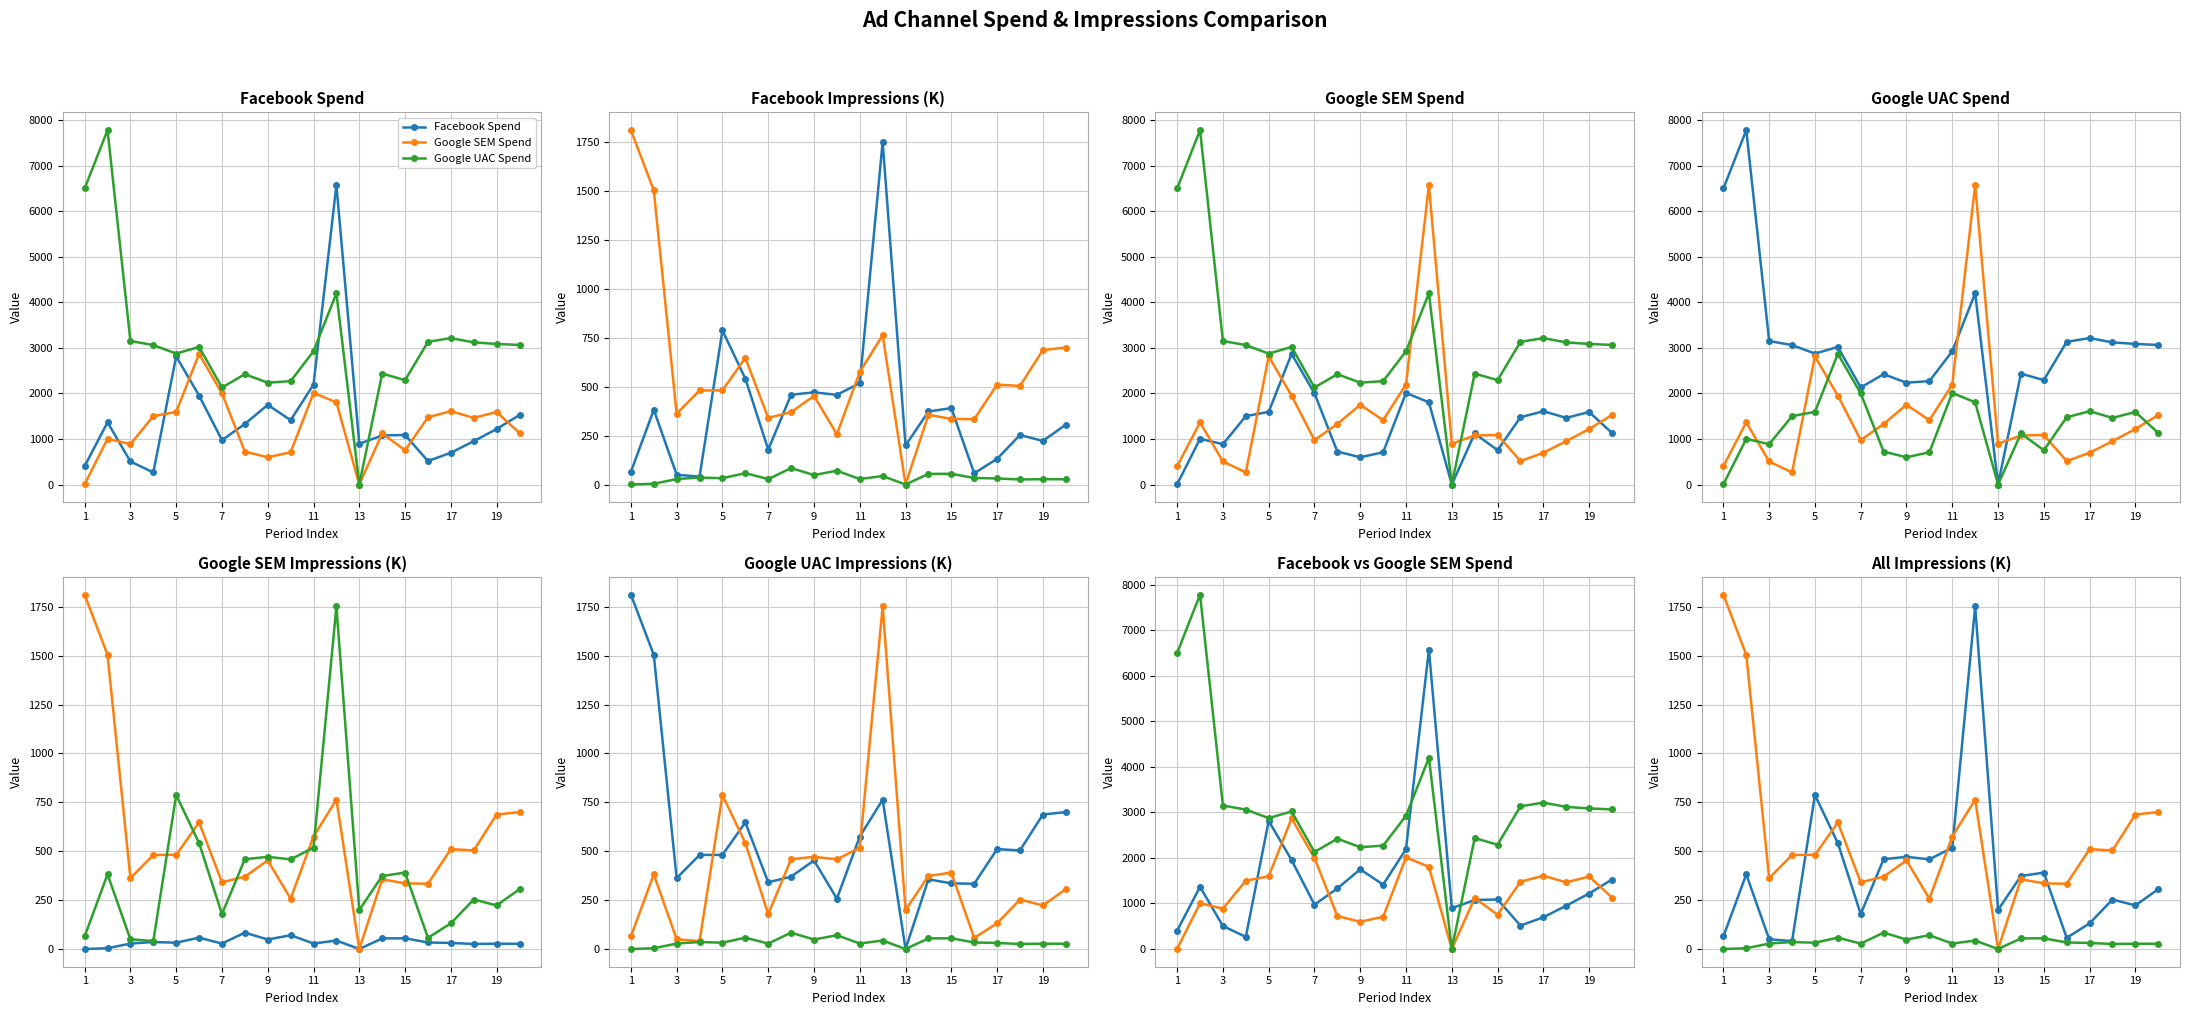

The value of google_uac_impressions_k at 1 is 2945.5. True or false?

False